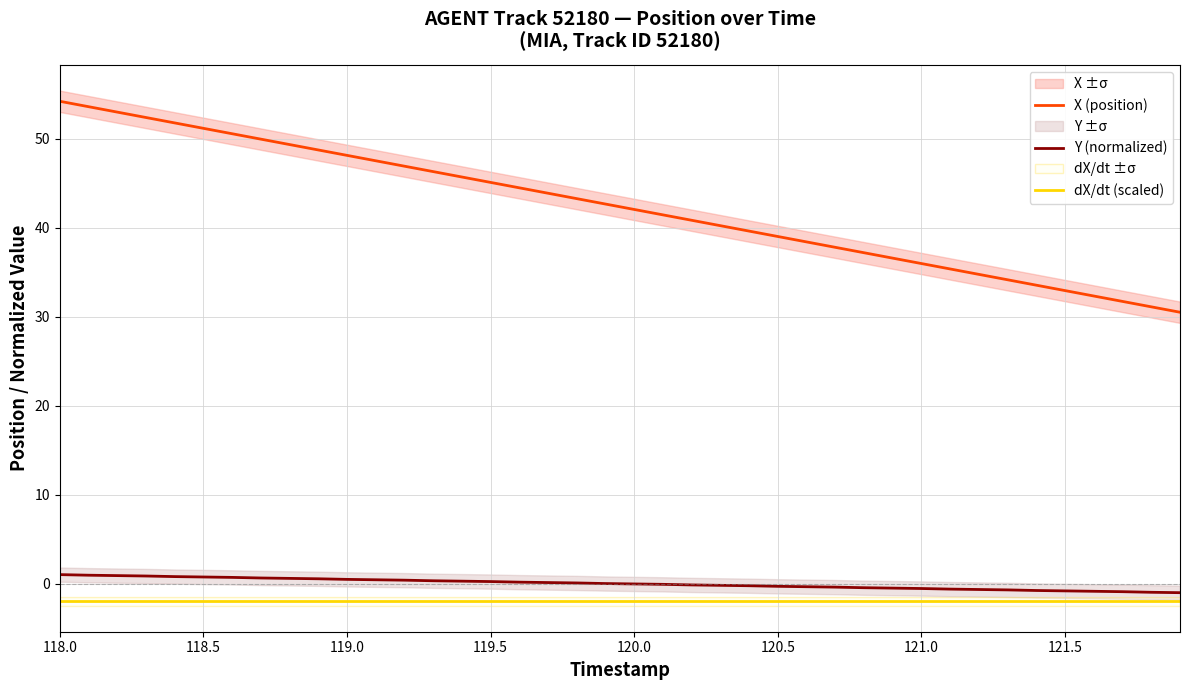

How many positive values does the Y (normalized) series have?

20